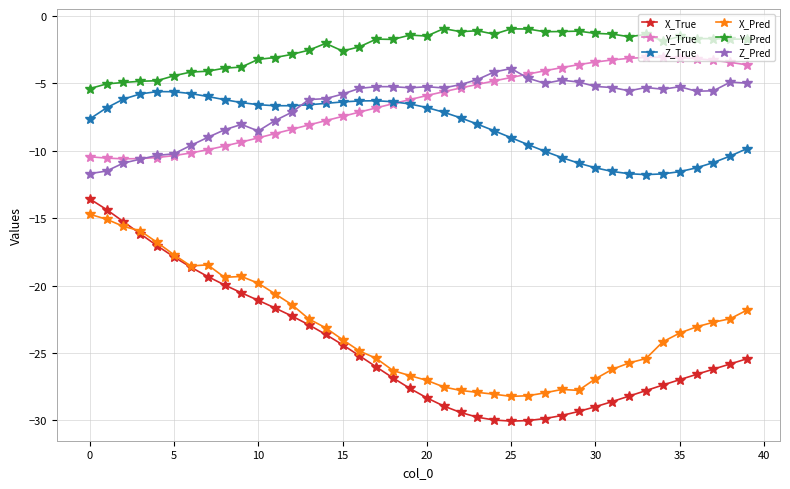

How many lines are shown in the chart?

6